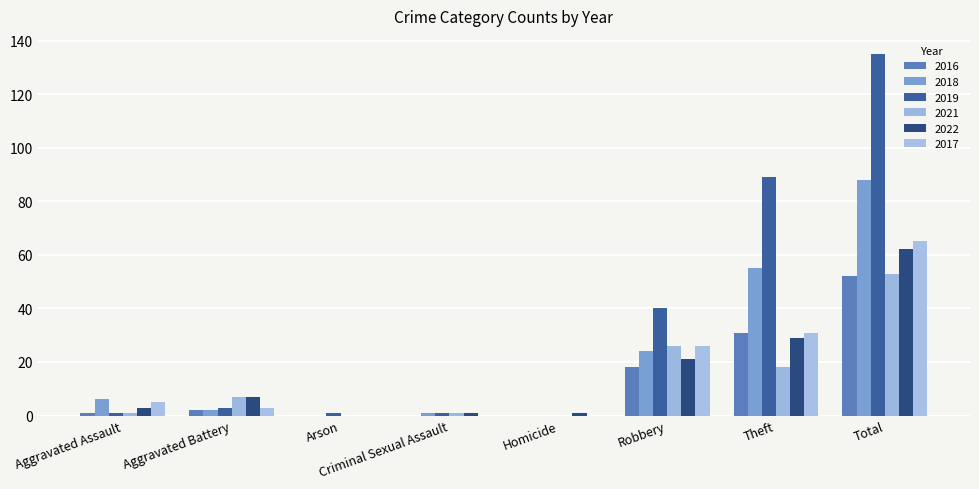

What is the difference between the 2016 values at Robbery and Aggravated Battery?

16